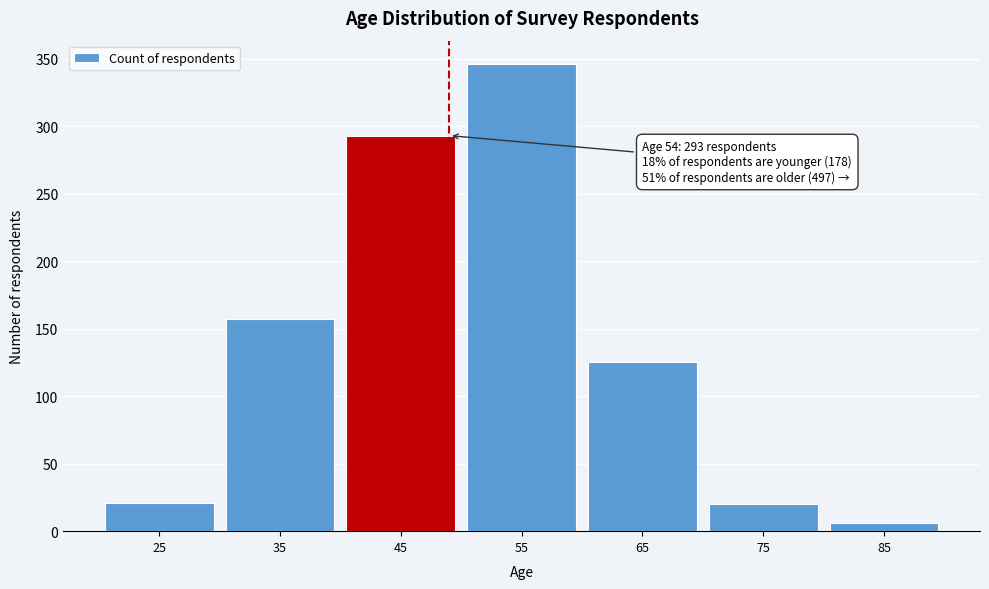

What is the sum of the values at 55 and 75?

366